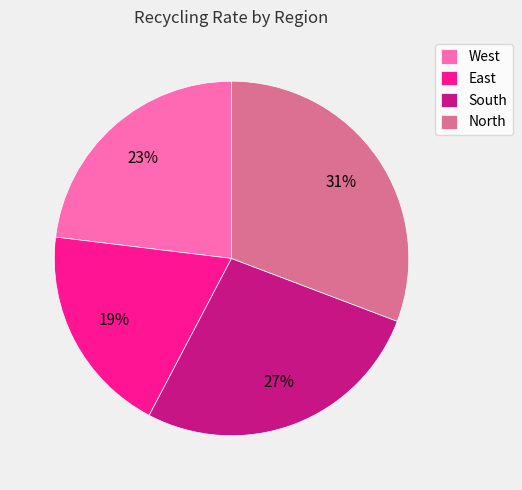

Does North represent more than half of the total?

No